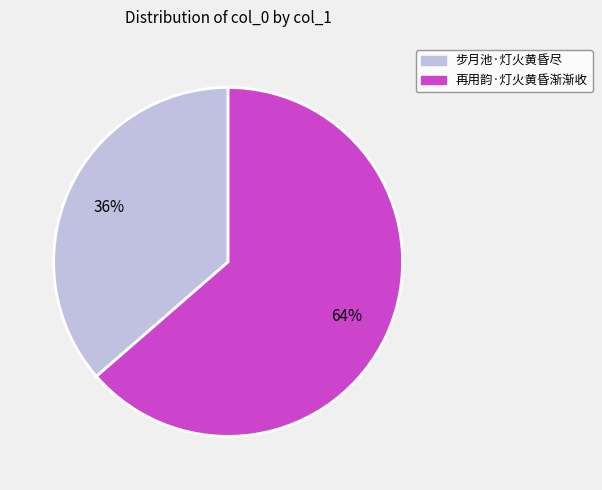

Is the sum of 步月池·灯火黄昏尽 and 再用韵·灯火黄昏渐渐收 greater than half?

Yes